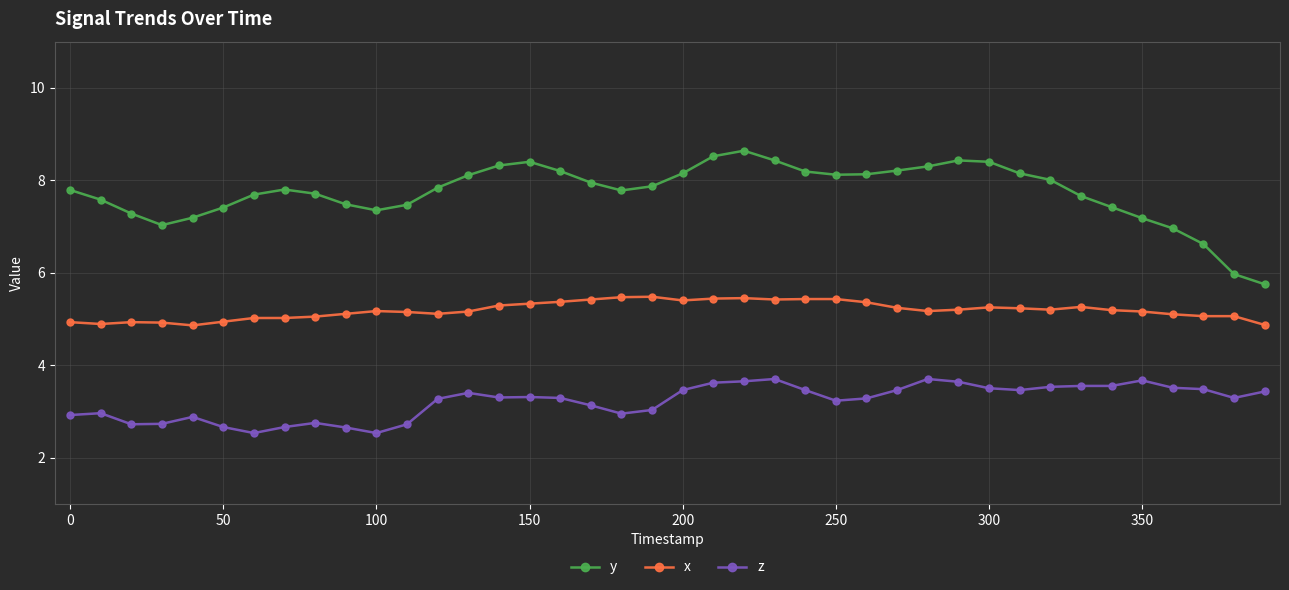

What are all the series names shown in the legend?

y, x, z